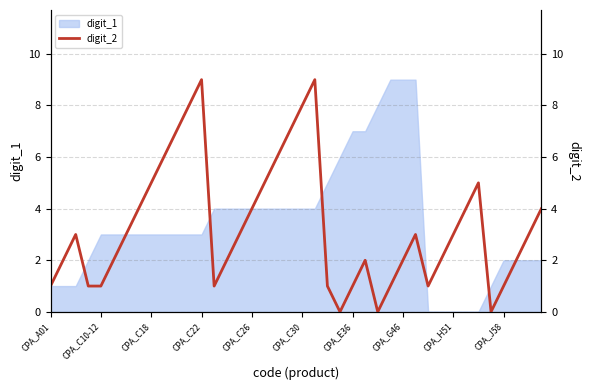

True or false: the data shows 1 at 14.

False